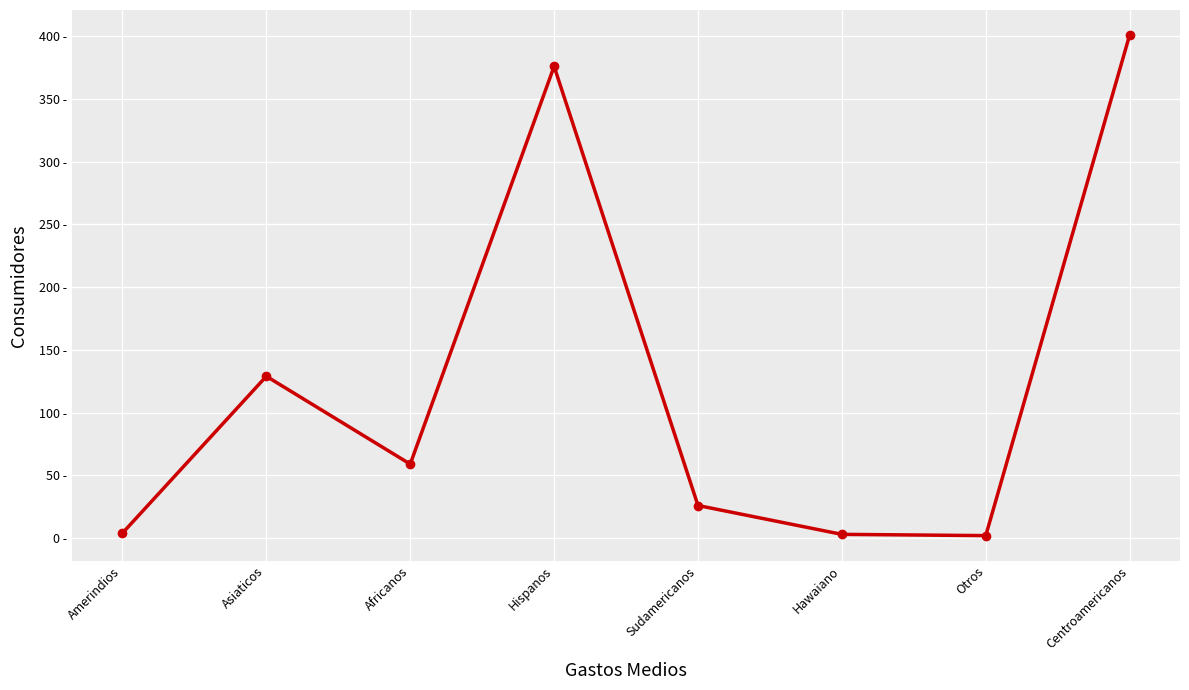

Where does the data first go above 59?

Asiaticos